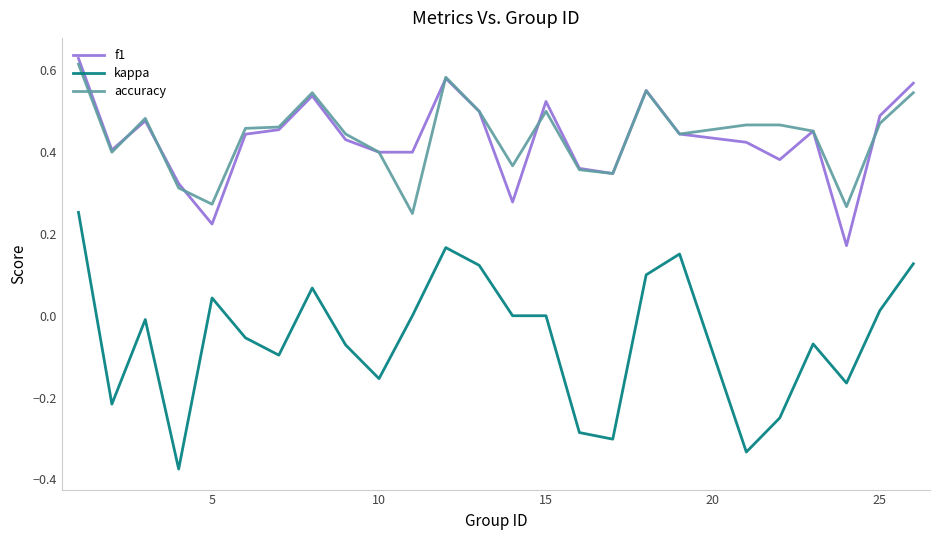

Which series has the widest spread of values?

kappa